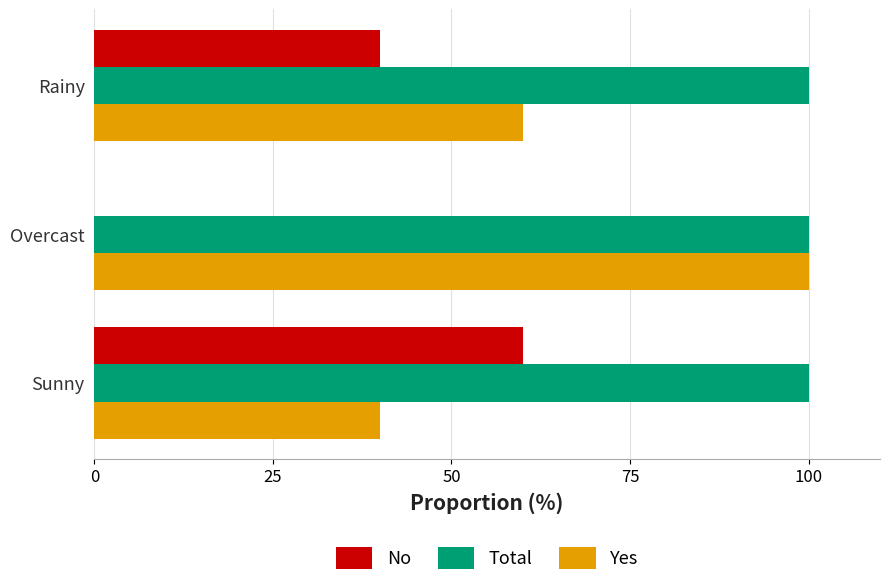

What is the sum of all No values?

100